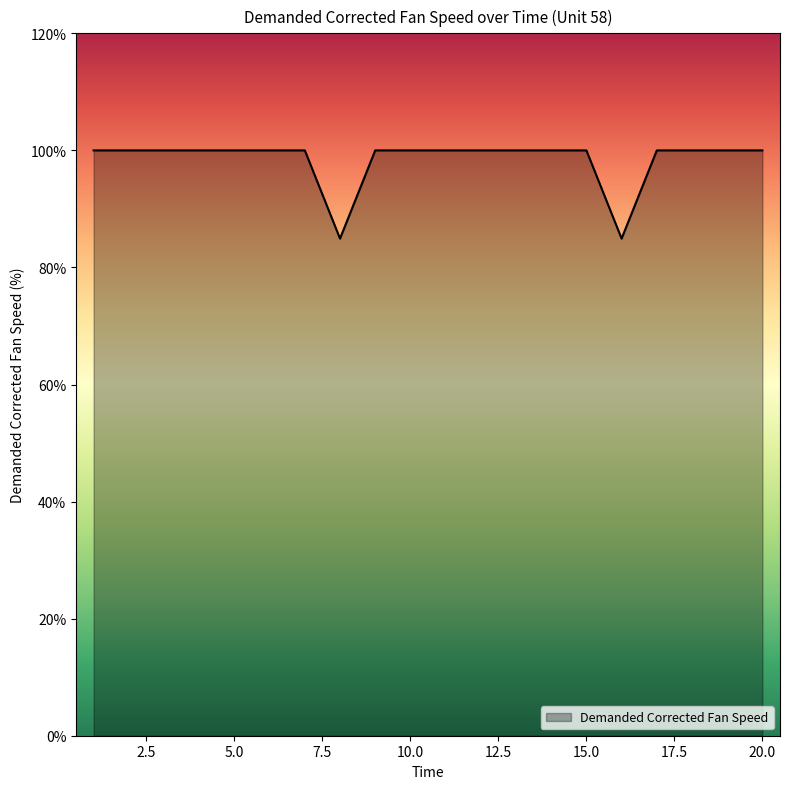

What is the sum of all values?

1969.9